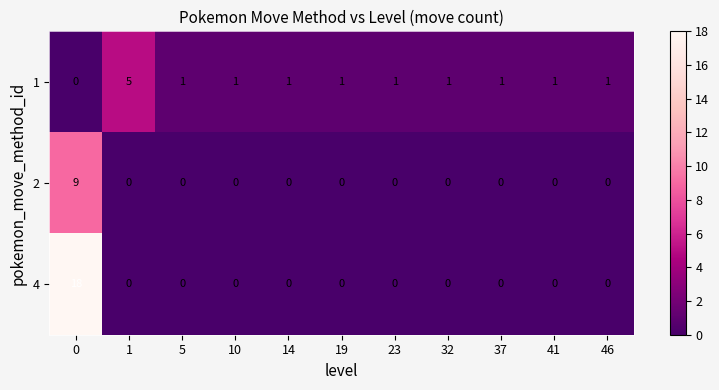

Which series has the largest total across all categories?

4